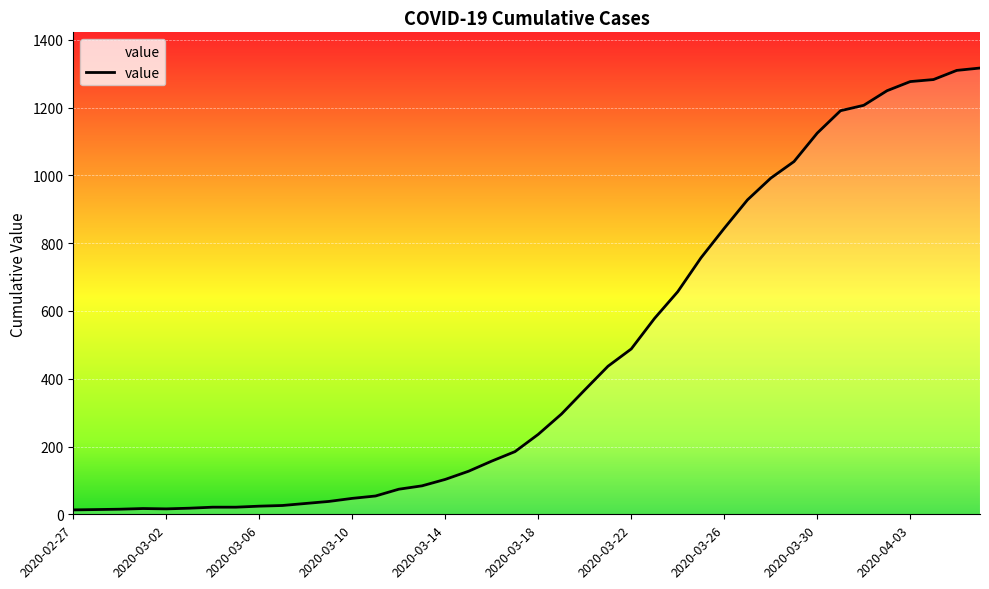

What is the minimum value shown in the chart?

13